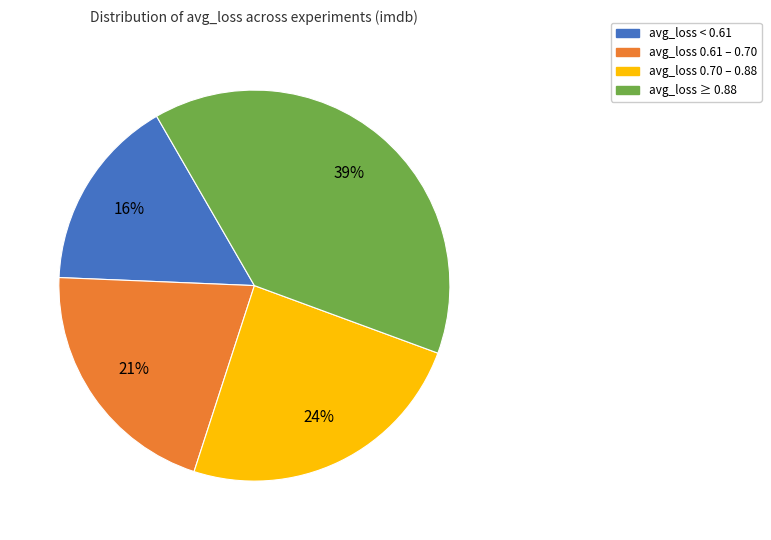

Is there a majority slice in this chart?

No